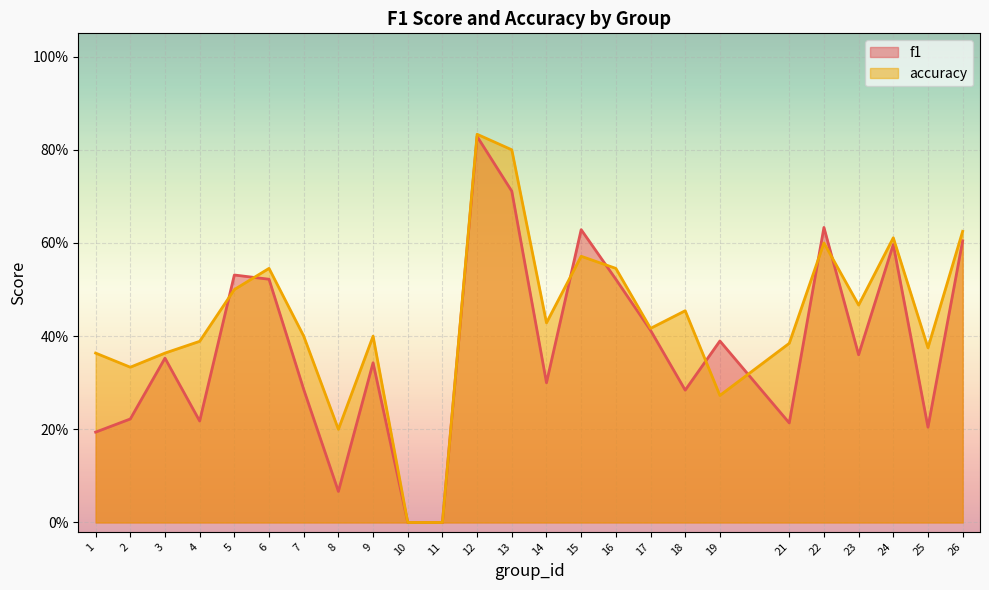

How many categories are shown in the chart?

25